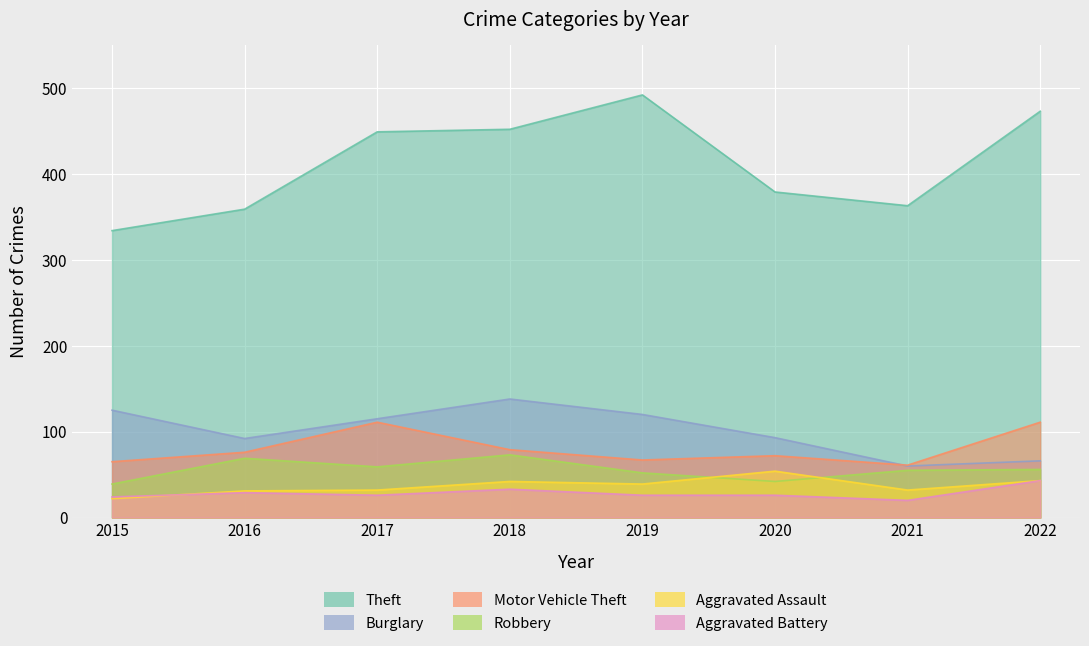

Which series changed the most between 2015 and 2016?

Burglary